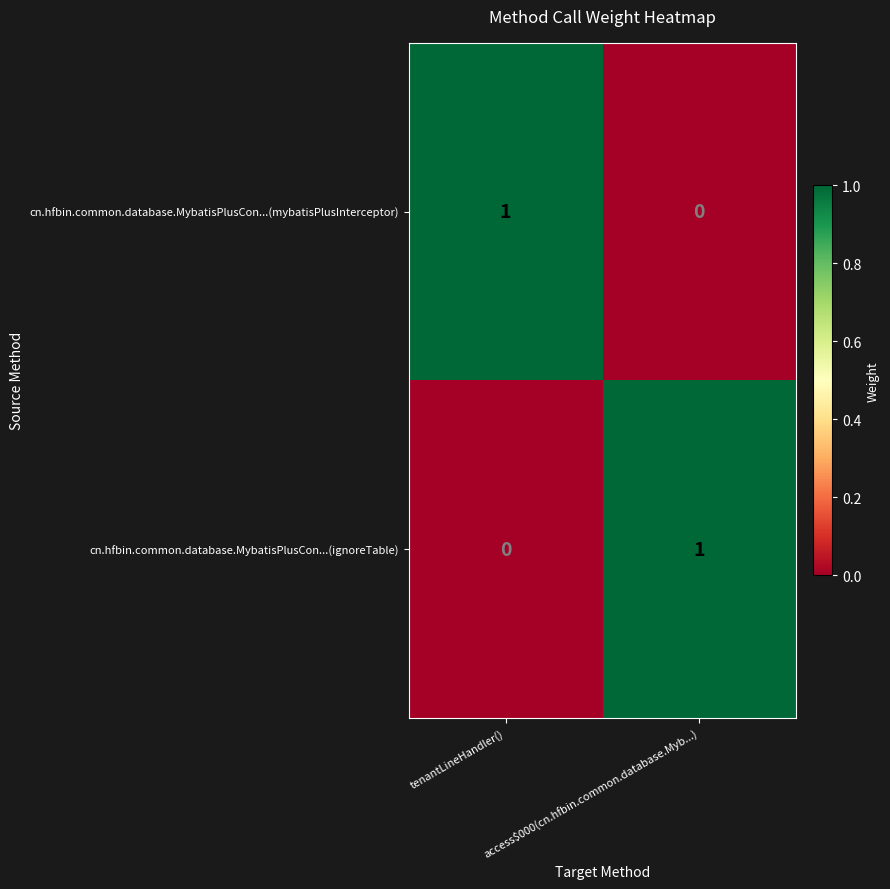

Is the value of cn.hfbin.common.database.MybatisPlusCon...(mybatisPlusInterceptor) at tenantLineHandler() greater than the value of cn.hfbin.common.database.MybatisPlusCon...(ignoreTable) at tenantLineHandler()?

Yes